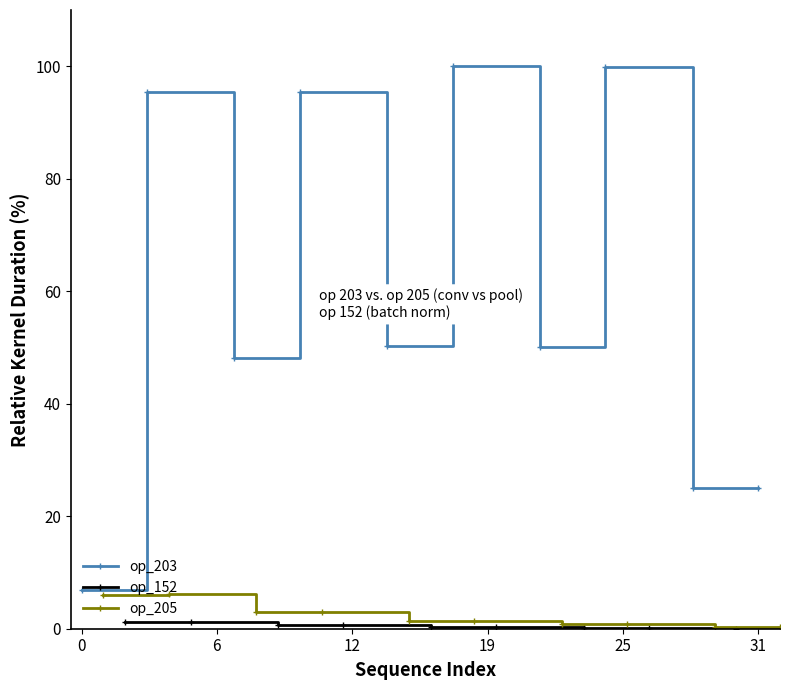

What is the approximate value of op_203 at 31?

25.0